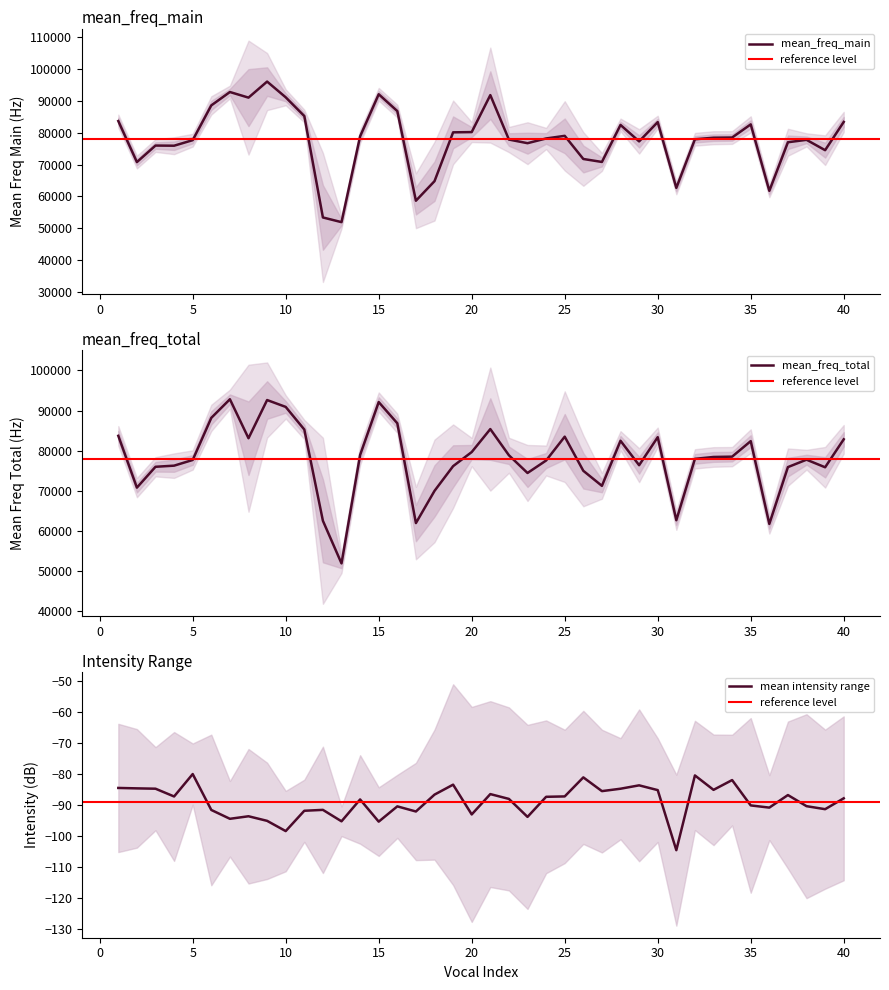

What is the spread (max minus min) of values at 23?

2291.8